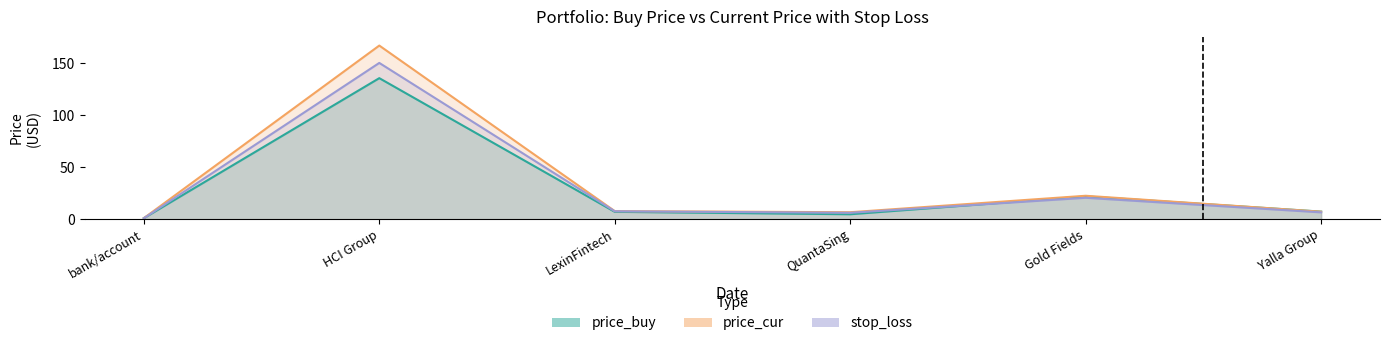

Reading left to right, transcribe all the data shown in this chart.

price_buy: bank/account=1.0	HCI Group=135.8	LexinFintech=7.1	QuantaSing=4.8	Gold Fields=21.9	Yalla Group=7.3
price_cur: bank/account=1.0	HCI Group=167.1	LexinFintech=7.8	QuantaSing=6.7	Gold Fields=22.6	Yalla Group=7.2
stop_loss: bank/account=0.9	HCI Group=150.4	LexinFintech=7.6	QuantaSing=6.2	Gold Fields=20.6	Yalla Group=6.6